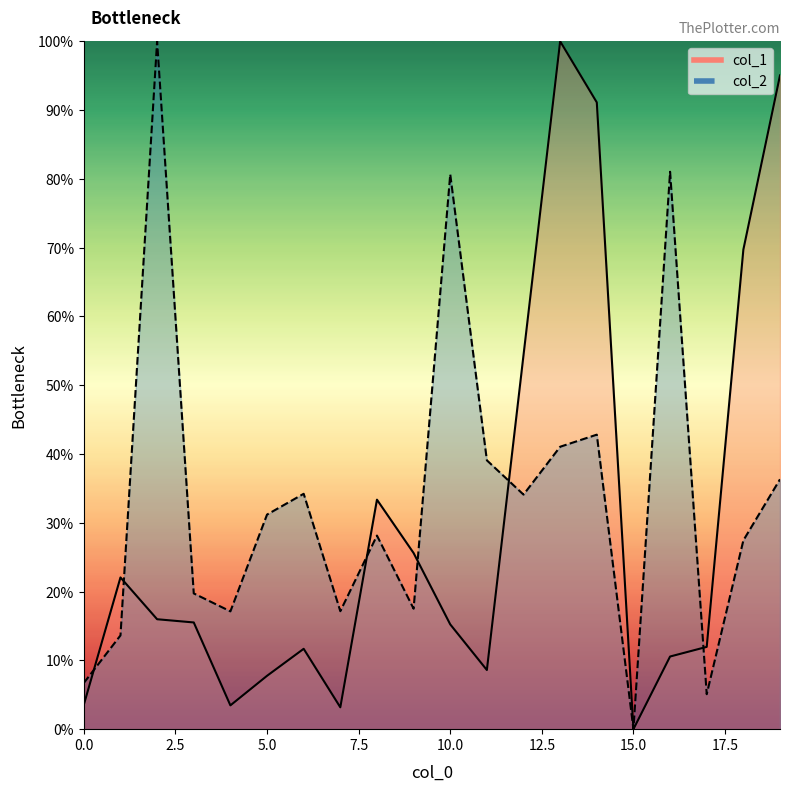

How many lines are shown in the chart?

2